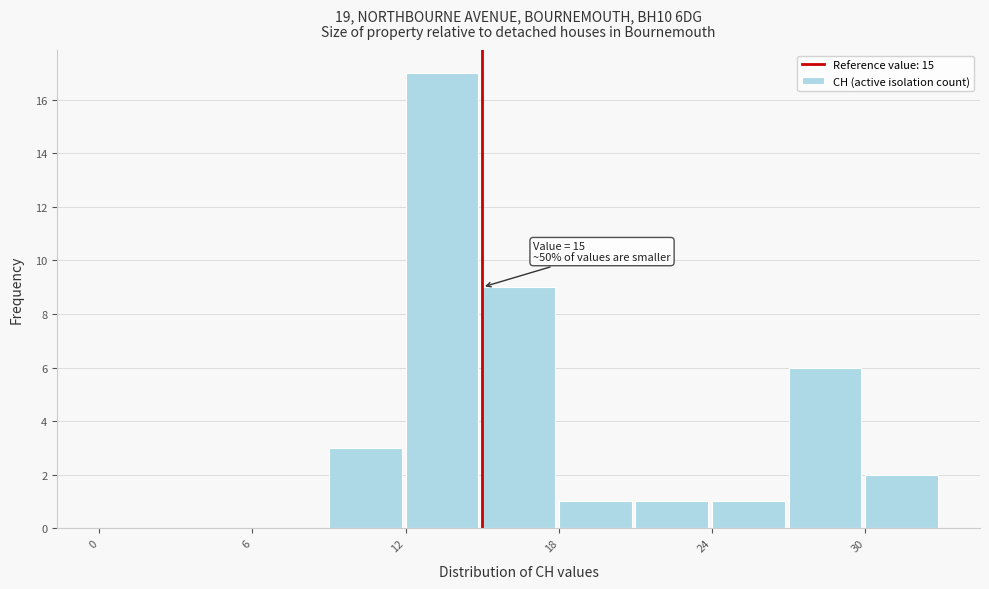

Read against the x-axis, roughly where is the centre of the tallest bar?

13